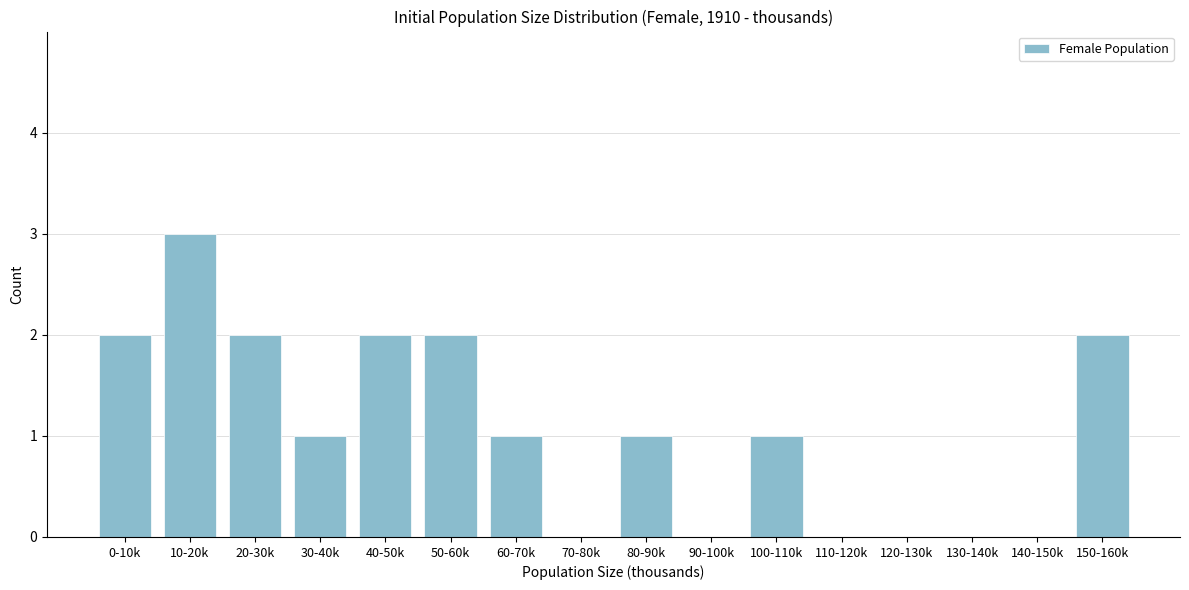

Reading left to right, list all the values displayed in this chart.

0-10k=2	10-20k=3	20-30k=2	30-40k=1	40-50k=2	50-60k=2	60-70k=1	70-80k=0	80-90k=1	90-100k=0	100-110k=1	110-120k=0	120-130k=0	130-140k=0	140-150k=0	150-160k=2